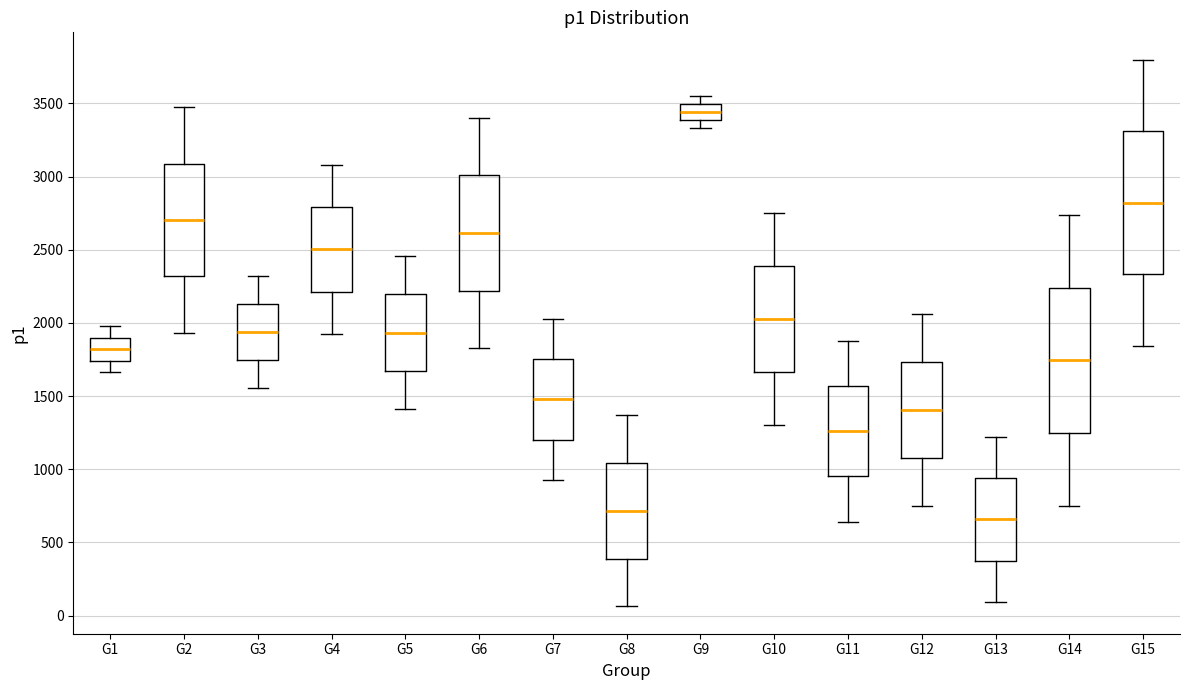

Where is the lower edge of the box for G5 on the y-axis? The values are not printed on the chart, so give them approximately, as read against the axis.

1650